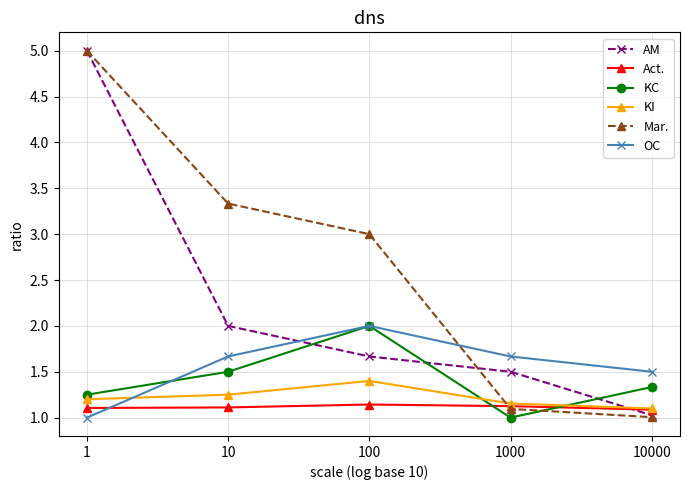

What is the spread (max minus min) of values at 10?

2.2